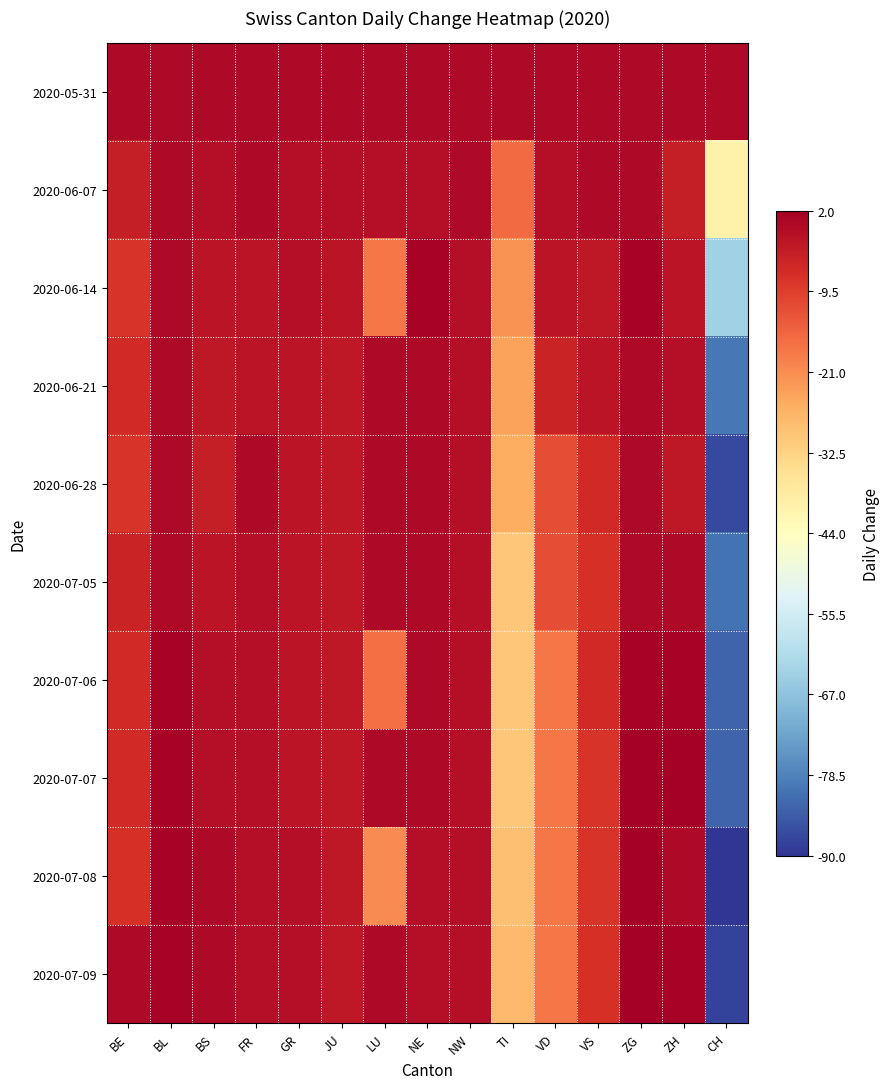

Reading left to right, transcribe all the data shown in this chart.

2020-05-31: BE=0	BL=0	BS=0	FR=0	GR=0	JU=0	LU=0	NE=0	NW=0	TI=0	VD=0	VS=0	ZG=0	ZH=0	CH=0
2020-06-07: BE=-4	BL=0	BS=-1	FR=0	GR=-1	JU=-1	LU=-1	NE=-1	NW=0	TI=-16	VD=-1	VS=0	ZG=0	ZH=-4	CH=-40
2020-06-14: BE=-8	BL=0	BS=-2	FR=-2	GR=-1	JU=-2	LU=-18	NE=1	NW=-1	TI=-22	VD=-2	VS=-3	ZG=1	ZH=-2	CH=-64
2020-06-21: BE=-6	BL=0	BS=-3	FR=-2	GR=-2	JU=-3	LU=0	NE=0	NW=-1	TI=-24	VD=-5	VS=-2	ZG=0	ZH=-1	CH=-80
2020-06-28: BE=-8	BL=0	BS=-4	FR=0	GR=-2	JU=-3	LU=0	NE=0	NW=-1	TI=-26	VD=-12	VS=-6	ZG=0	ZH=-3	CH=-87
2020-07-05: BE=-5	BL=0	BS=-2	FR=-1	GR=-2	JU=-3	LU=0	NE=0	NW=-1	TI=-30	VD=-12	VS=-7	ZG=0	ZH=0	CH=-81
2020-07-06: BE=-6	BL=1	BS=-1	FR=-1	GR=-2	JU=-3	LU=-17	NE=0	NW=-1	TI=-30	VD=-18	VS=-6	ZG=1	ZH=1	CH=-83
2020-07-07: BE=-6	BL=1	BS=-1	FR=-1	GR=-2	JU=-3	LU=0	NE=0	NW=-1	TI=-30	VD=-18	VS=-8	ZG=2	ZH=2	CH=-83
2020-07-08: BE=-7	BL=1	BS=0	FR=-1	GR=-1	JU=-3	LU=-21	NE=-1	NW=-1	TI=-29	VD=-18	VS=-8	ZG=2	ZH=0	CH=-90
2020-07-09: BE=0	BL=1	BS=0	FR=-1	GR=-1	JU=-3	LU=0	NE=-1	NW=-1	TI=-28	VD=-18	VS=-7	ZG=2	ZH=1	CH=-88